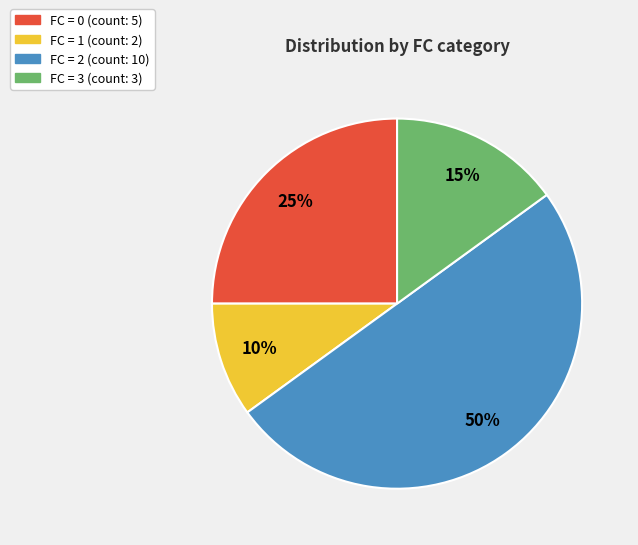

To the nearest percent, what is the difference between the largest and smallest slice percentages?

40%